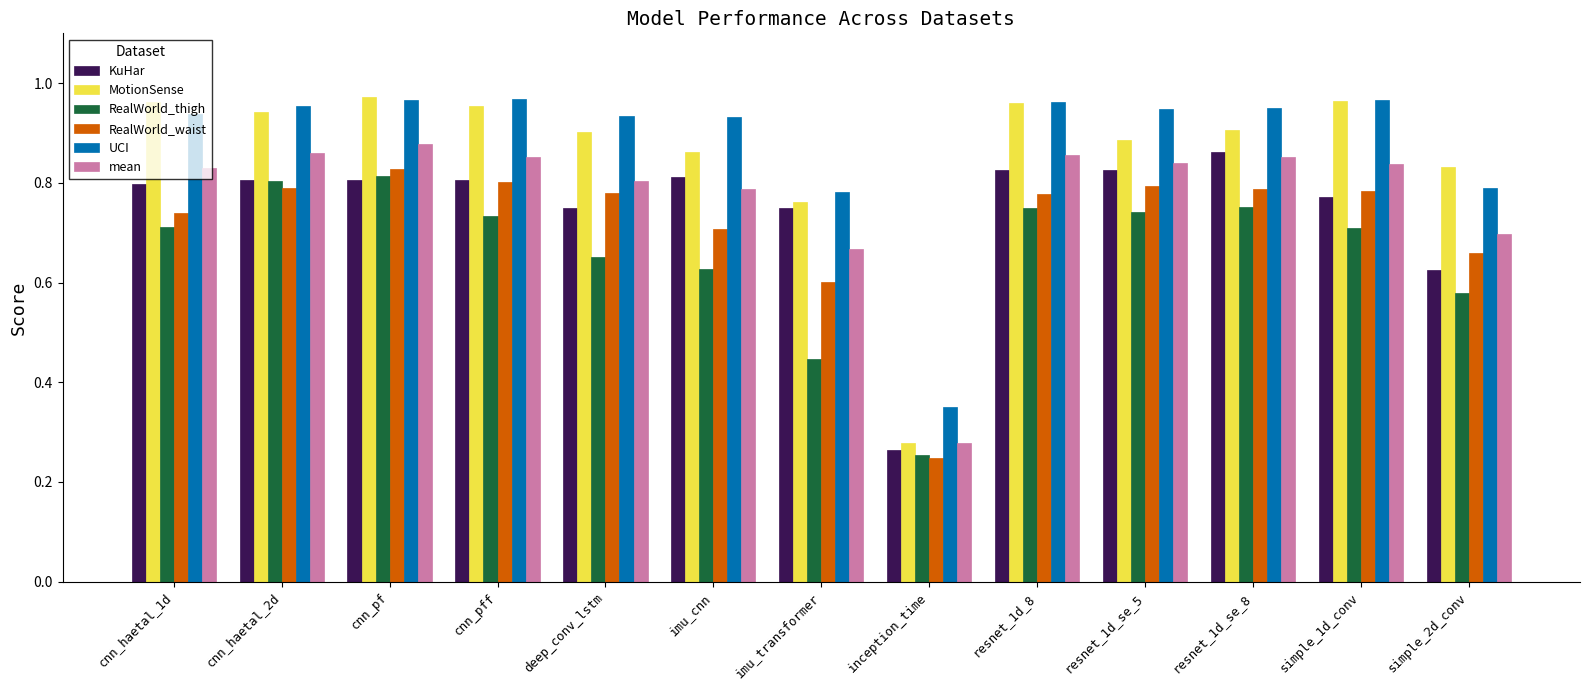

Which category has the lowest value in the UCI series?

inception_time